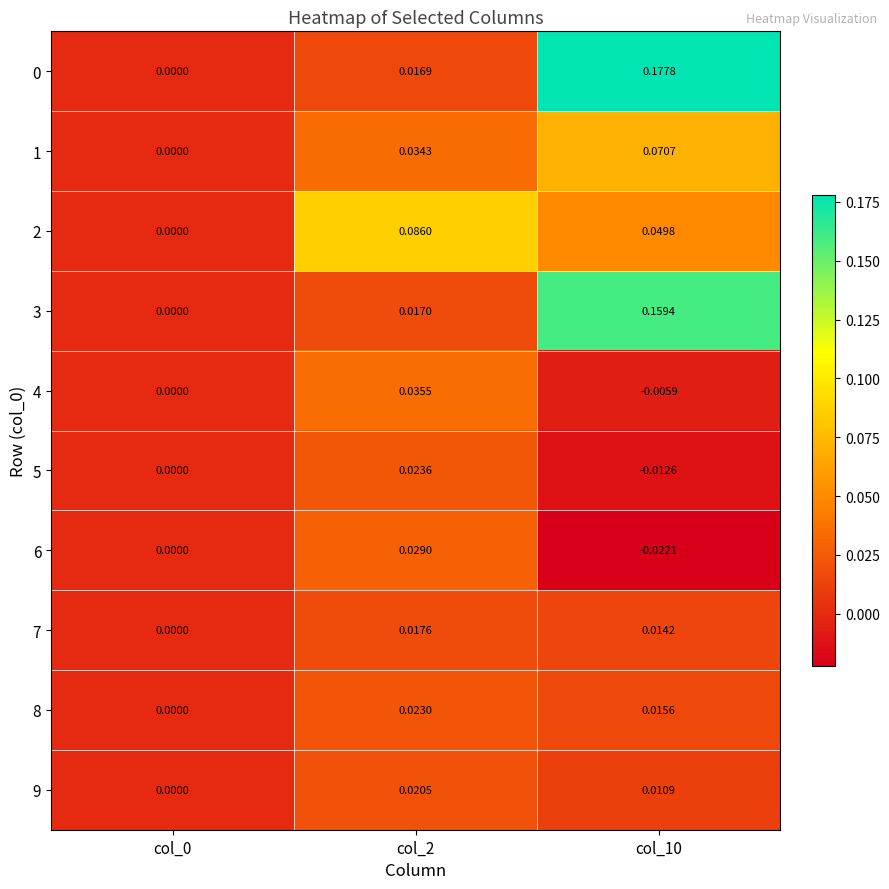

Is the value of 4 at col_2 greater than the value of 7 at col_10?

Yes